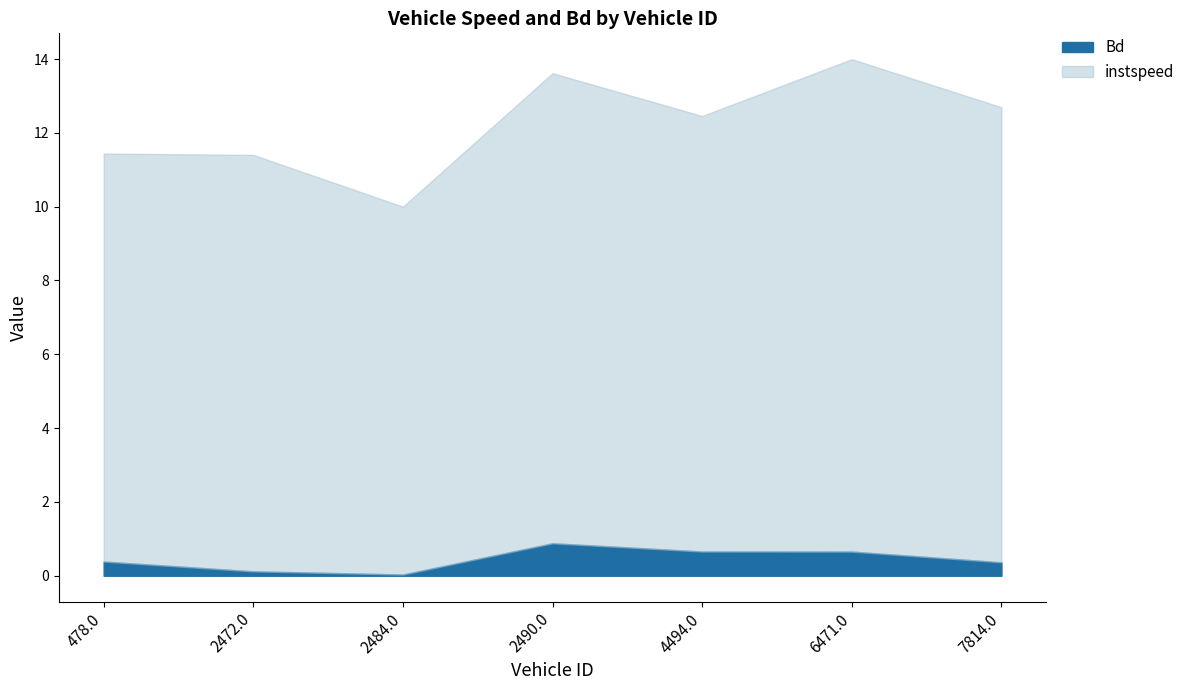

Which series has the largest total across all categories?

instspeed